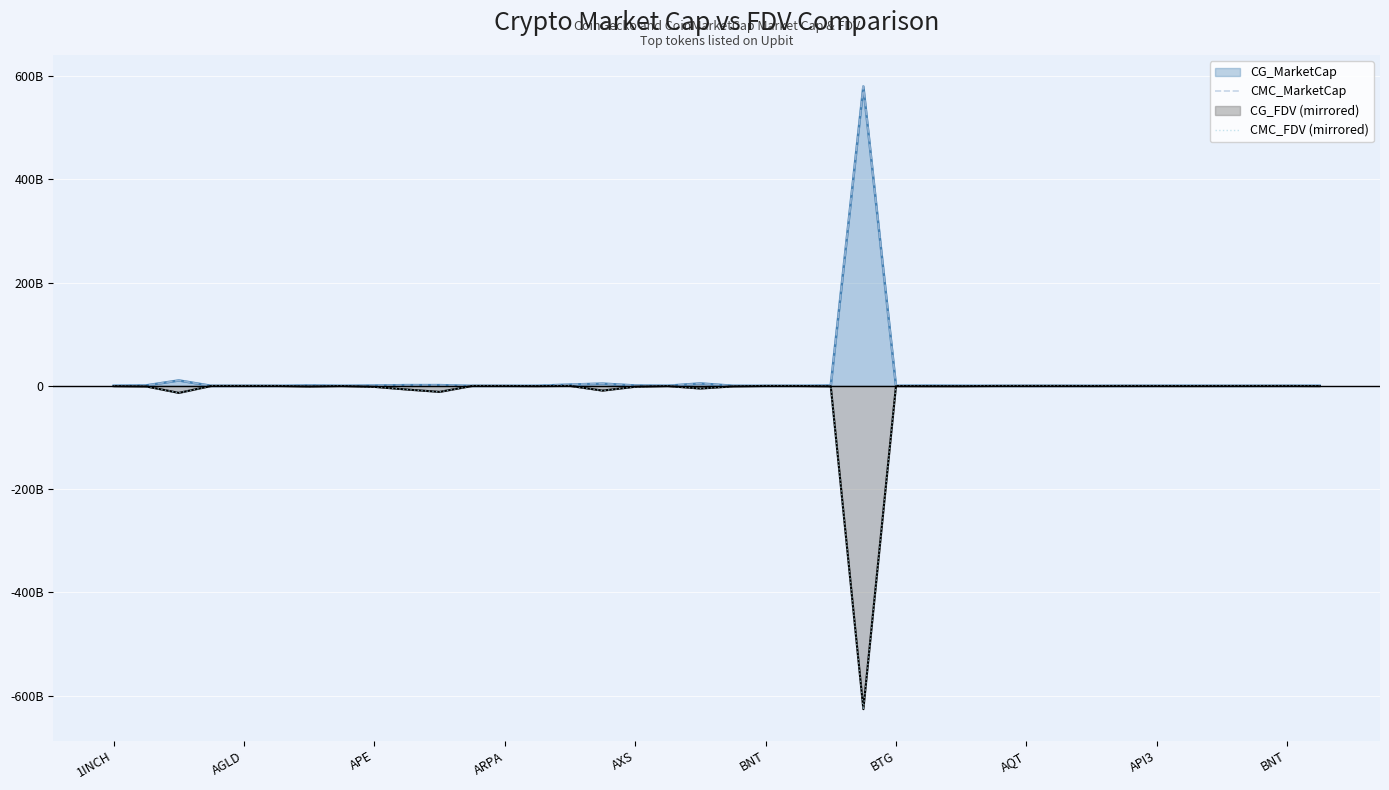

In CMC_FDV (mirrored), how many points are lower than both neighbors (excluding endpoints)?

10